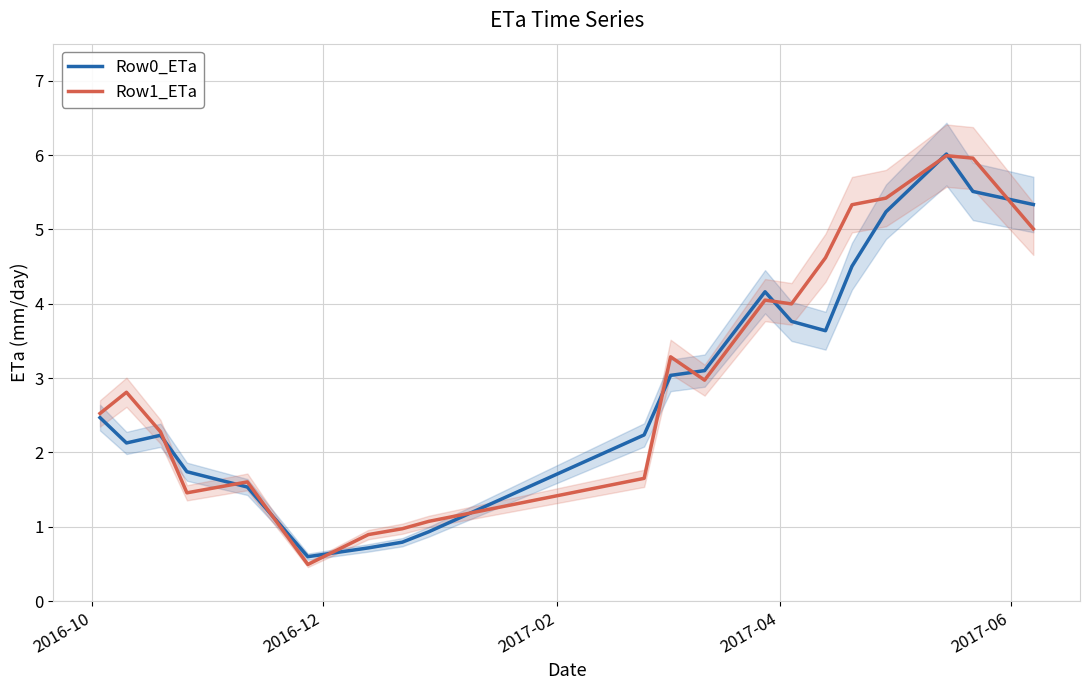

In Row0_ETa, how many points are lower than both neighbors (excluding endpoints)?

3